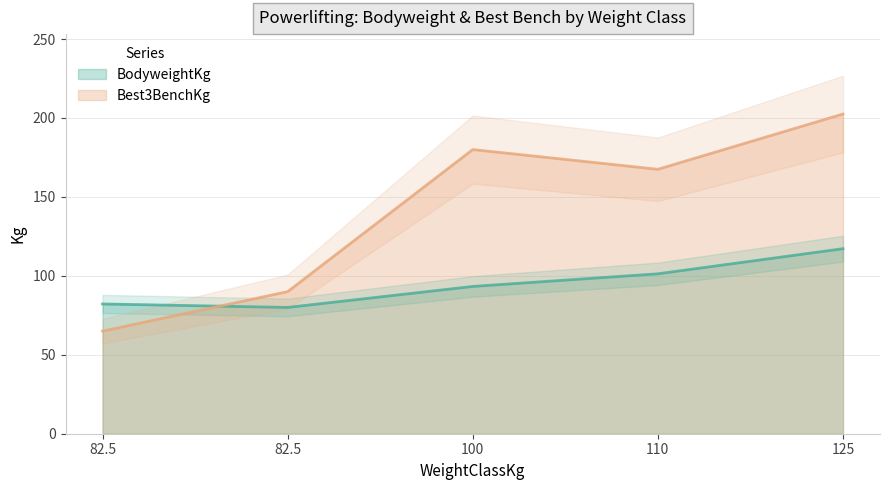

Which series changed the most between 110 and 125?

Best3BenchKg